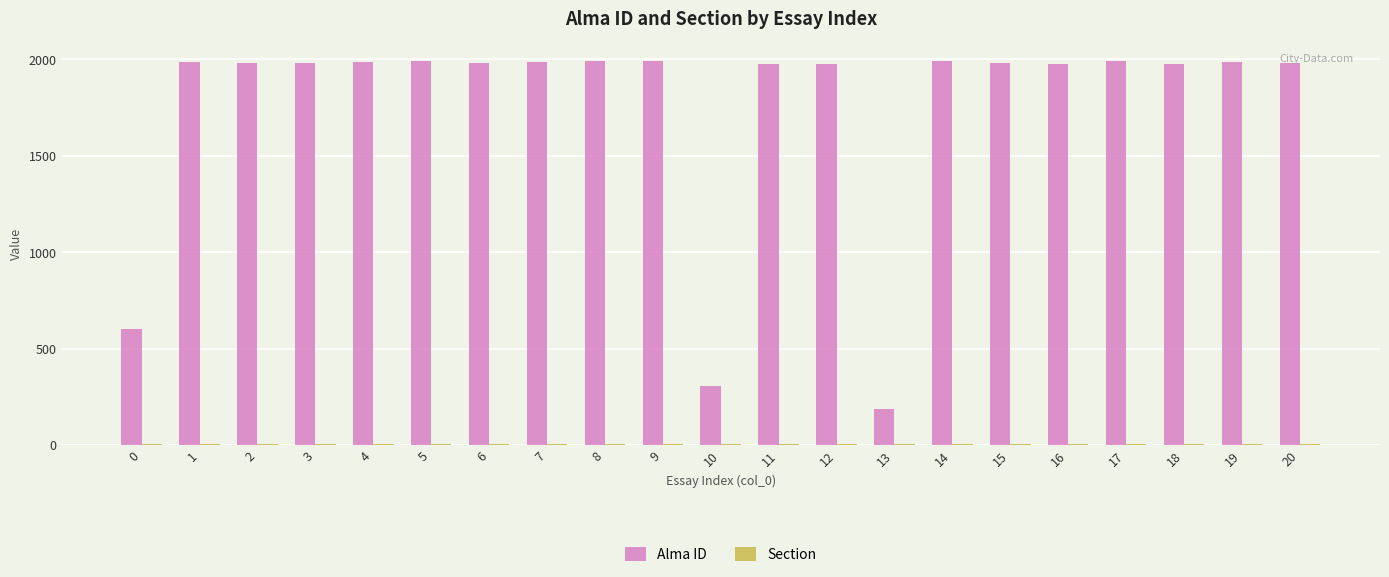

How many bars are there in each group?

2